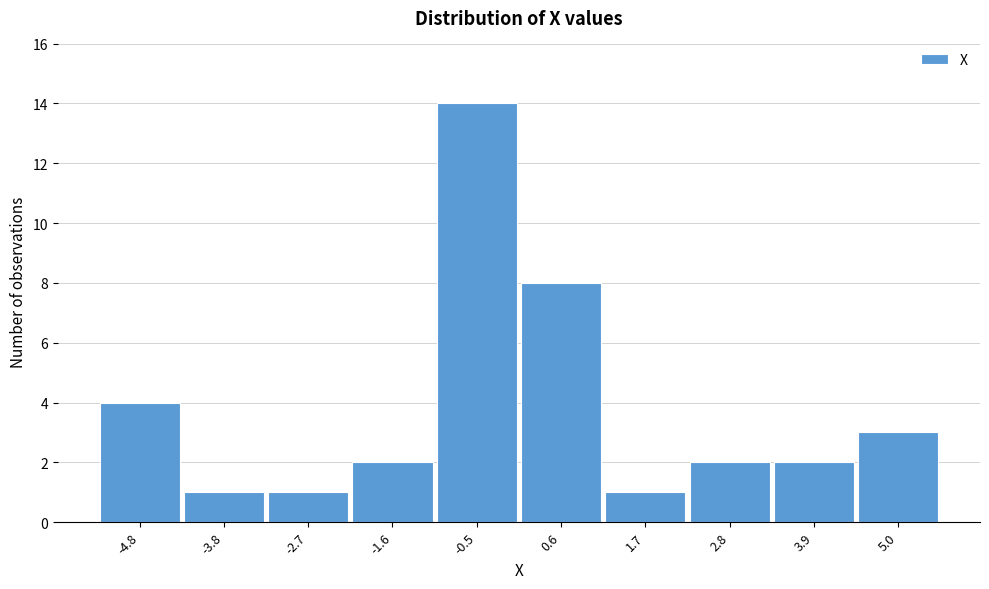

Reading left to right, transcribe this chart: for each bar, give the range it covers on the x-axis and its height. Neither the bar edges nor the heights are printed on the chart, so give them approximately, as read against the axes.

-5.4 to -4.2: 4
-4.2 to -3.2: 1
-3.2 to -2.2: 1
-2.2 to -1.0: 2
-1.0 to 0.0: 14
0.0 to 1.2: 8
1.2 to 2.2: 1
2.2 to 3.4: 2
3.4 to 4.4: 2
4.4 to 5.6: 3